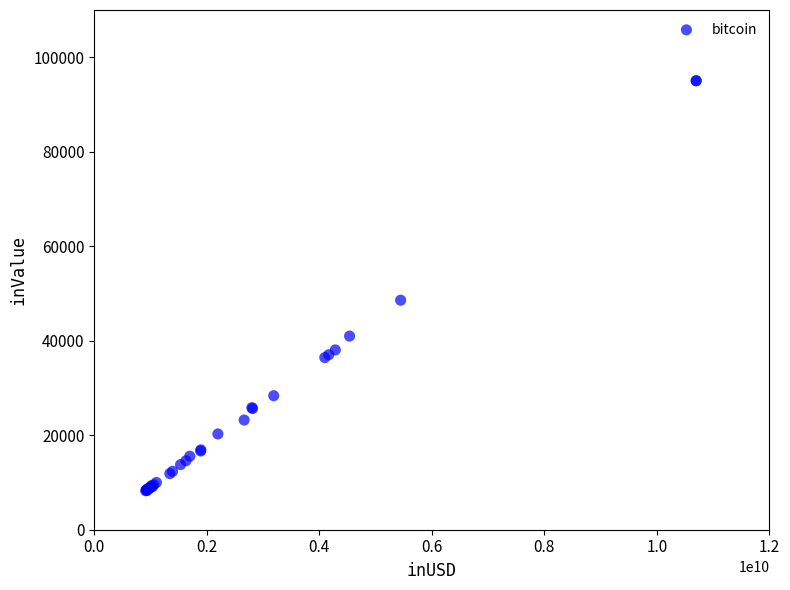

What Y value in the scatter plot is closest to 51636?

48576.6